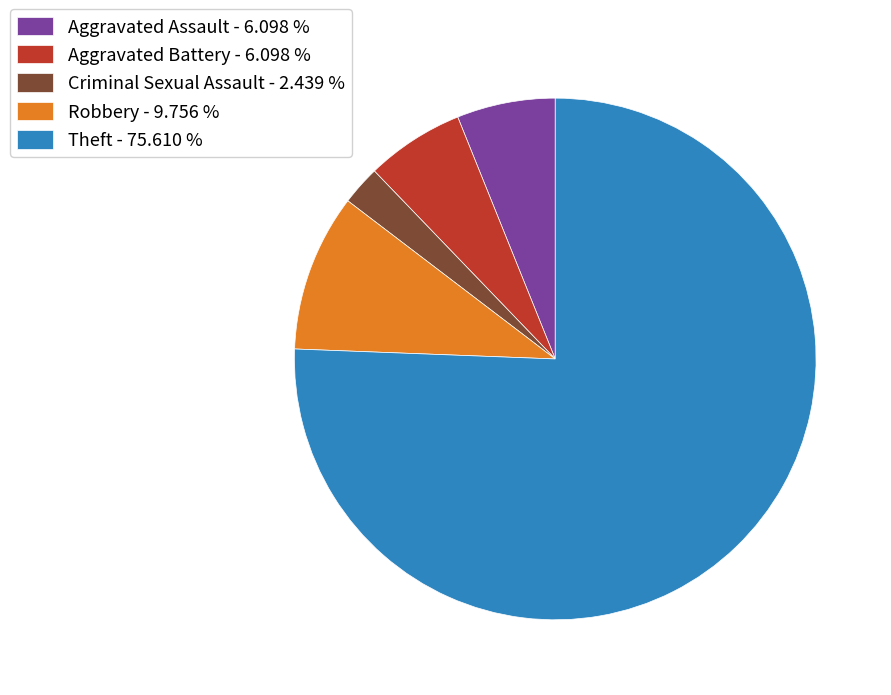

Approximately how many times larger is the value at Robbery - 9.756 % compared to Aggravated Battery - 6.098 %?

1.6